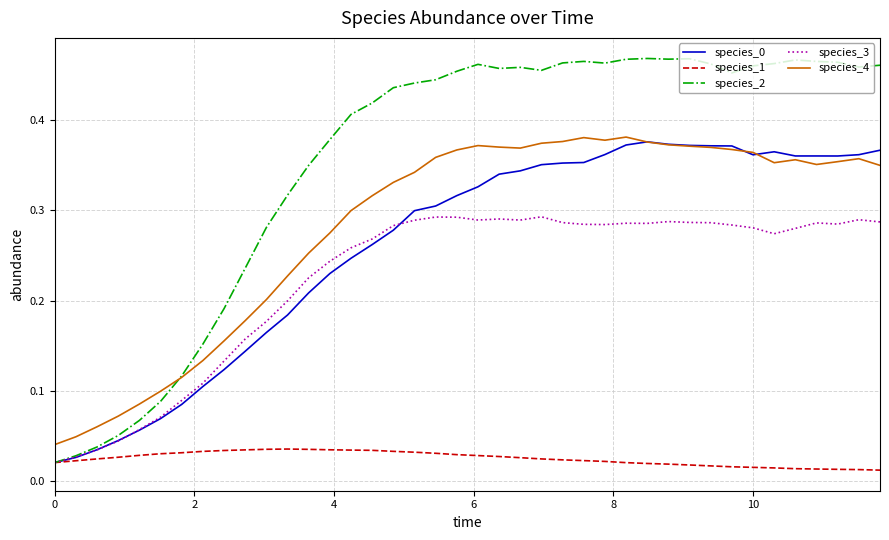

Which series has the widest spread of values?

species_2